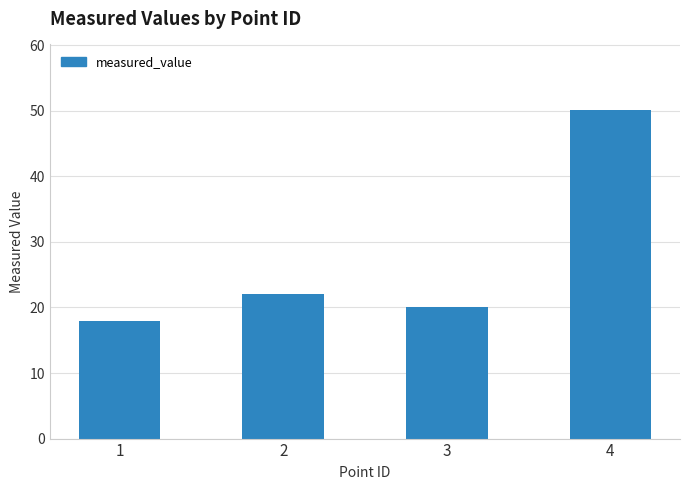

Count the number of categories in the chart.

4